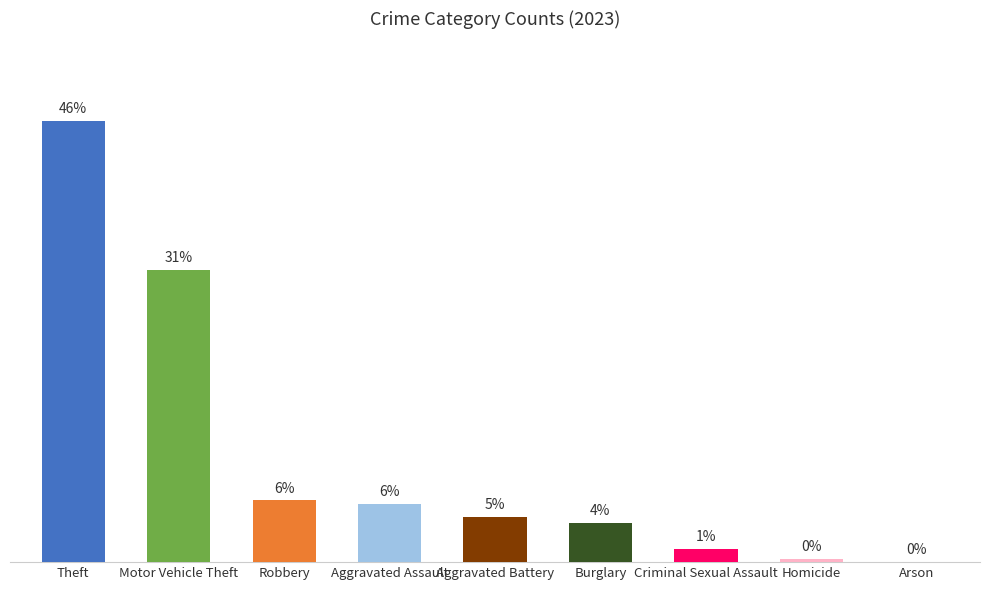

Are the bars horizontal?

No